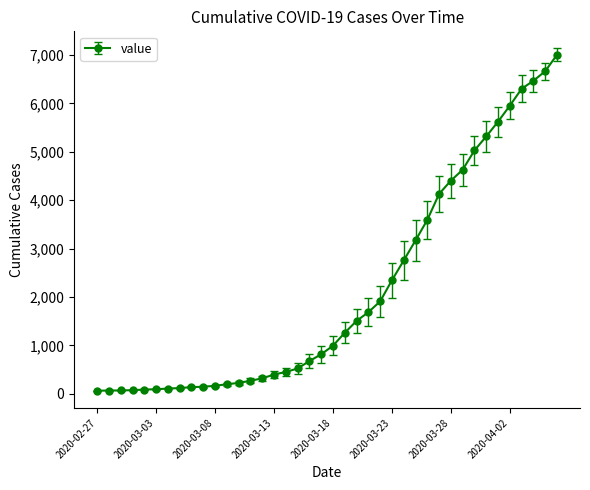

What is the maximum value shown in the chart?

7003